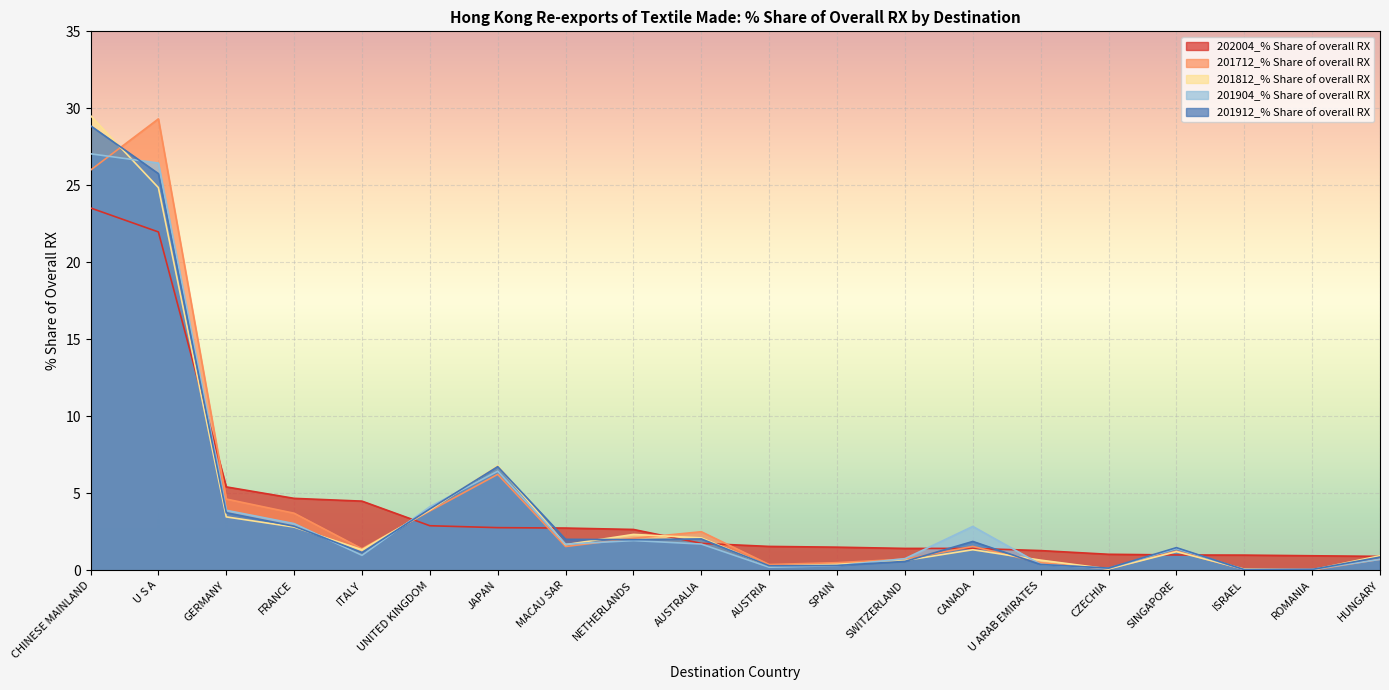

True or false: 201912_% Share of overall RX has more than 0 interior local peaks.

True